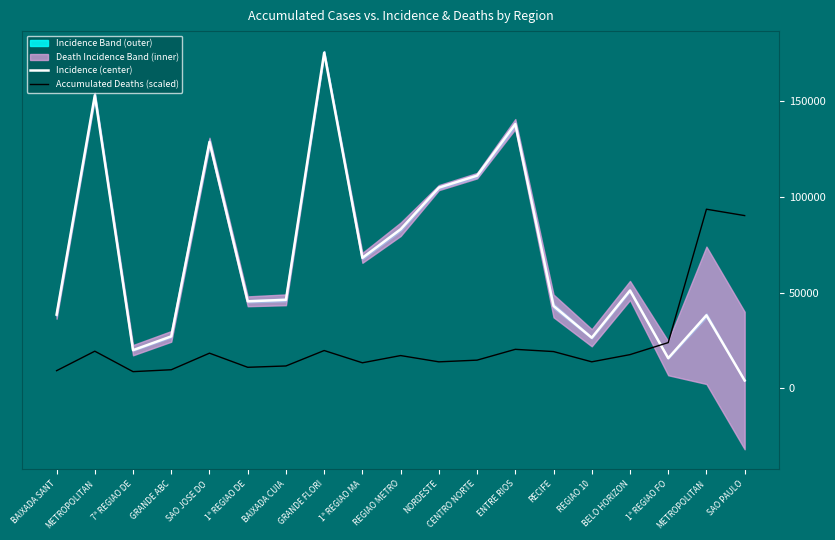

What is the difference between the highest and lowest values at 1ª REGIAO DE?

34509.2